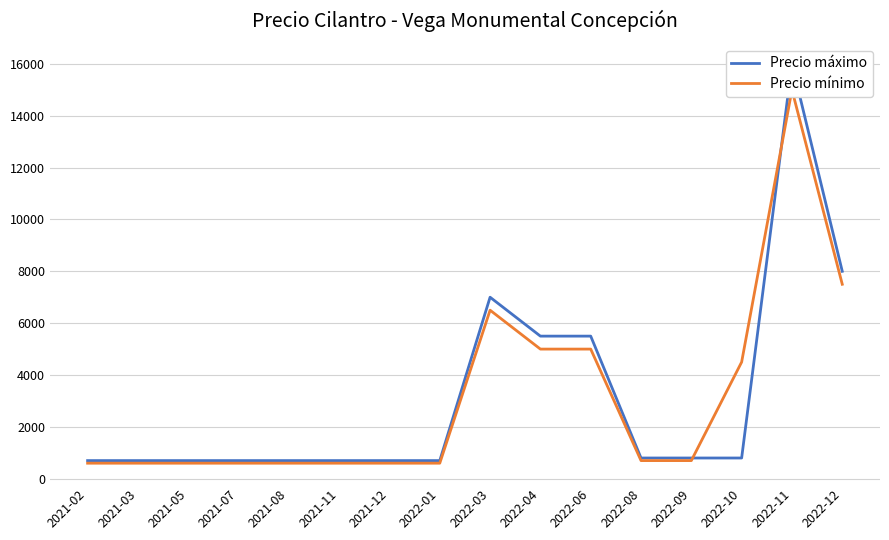

Where is Precio mínimo nearest to the value 7800?

2022-12